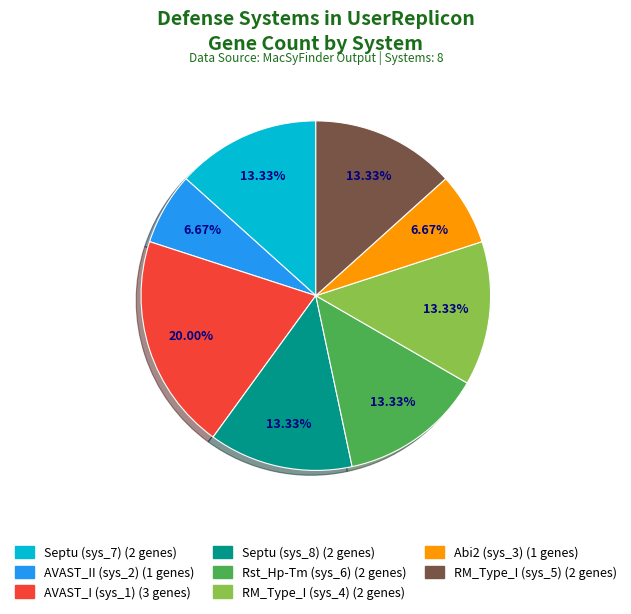

What percentage is NOT represented by Septu (sys_7)?

86.7%